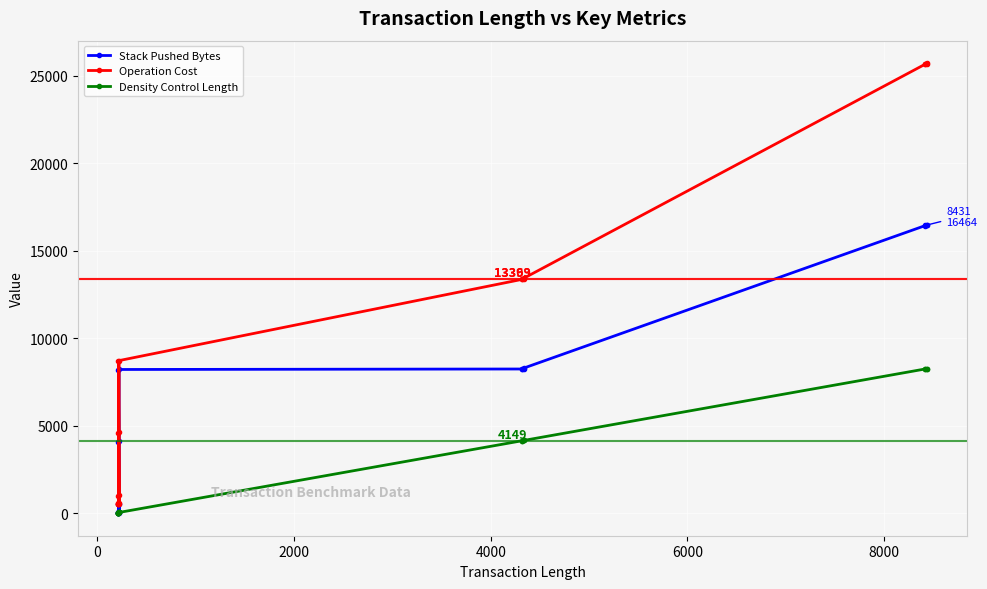

The value of Operation Cost at 4000 is 385. True or false?

False